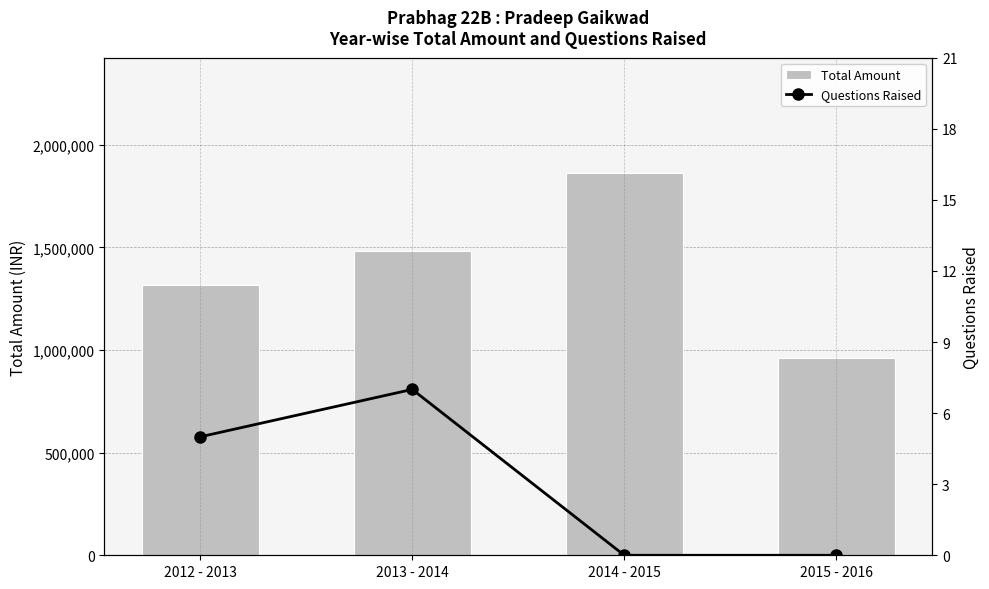

At which category is the sum across all series the highest?

2014 - 2015